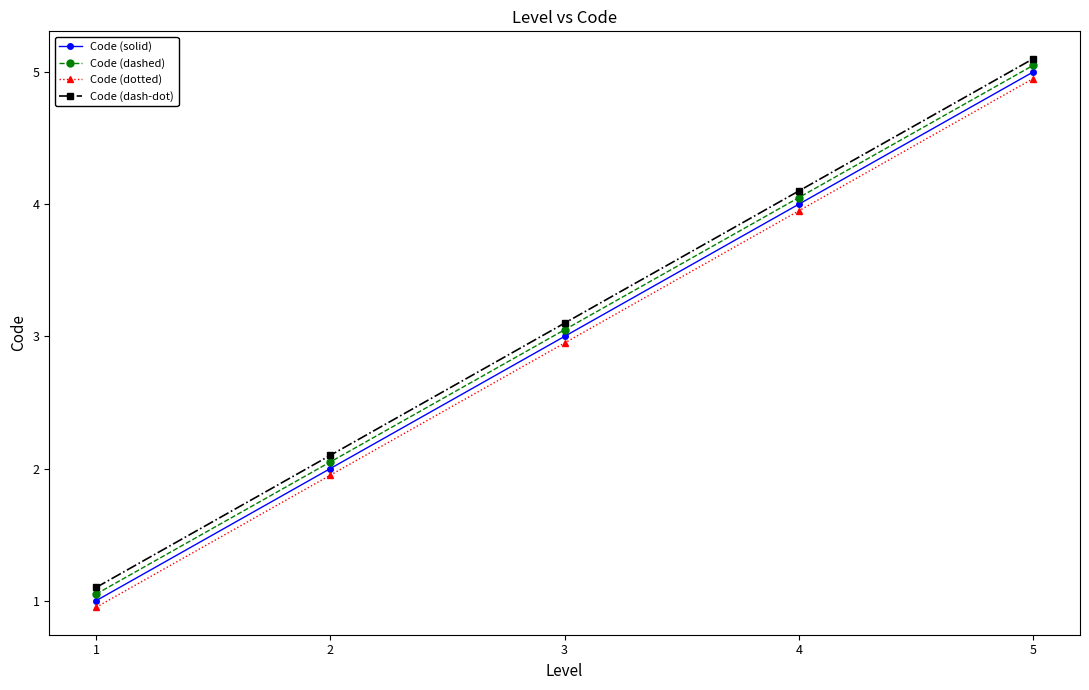

What are all the series names shown in the legend?

Code (solid), Code (dashed), Code (dotted), Code (dash-dot)